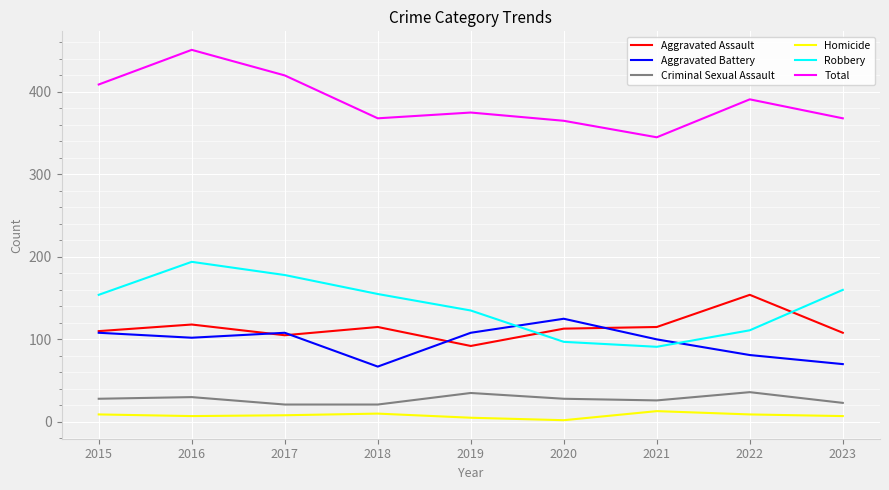

True or false: Aggravated Assault has a value of 51 at 2017.

False